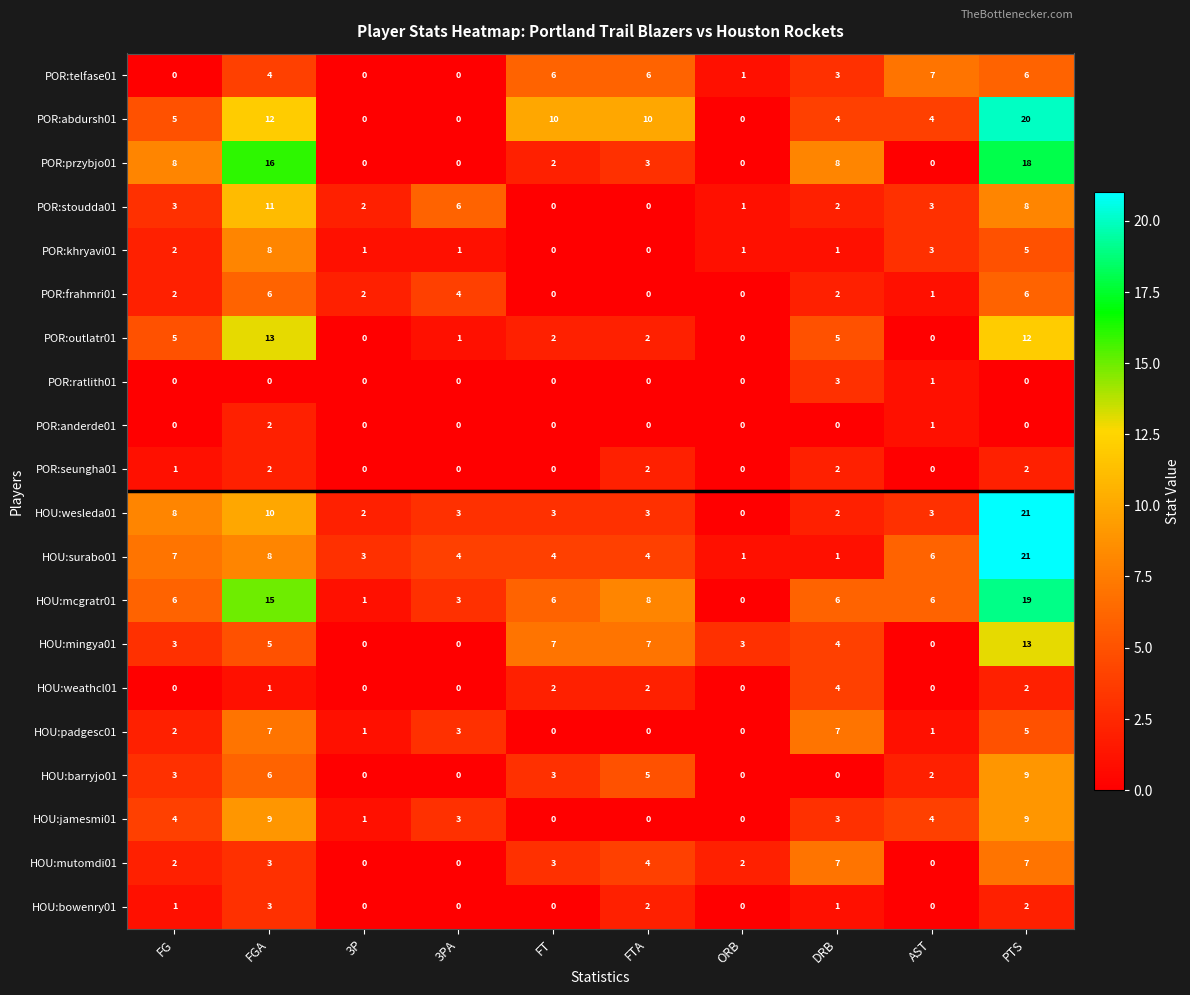

What is the difference between the maximum and minimum values in the POR:frahmri01 series?

6